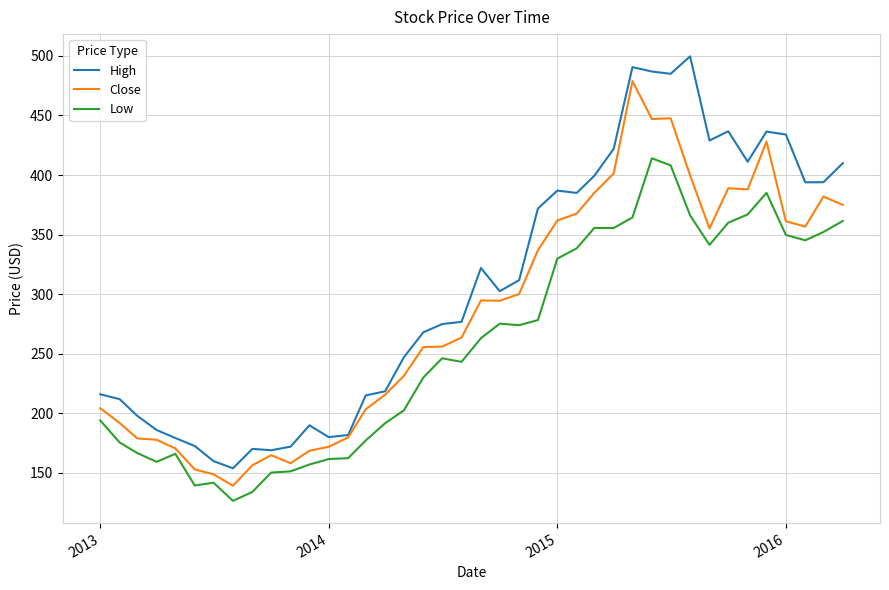

Which series has the largest total across all categories?

High